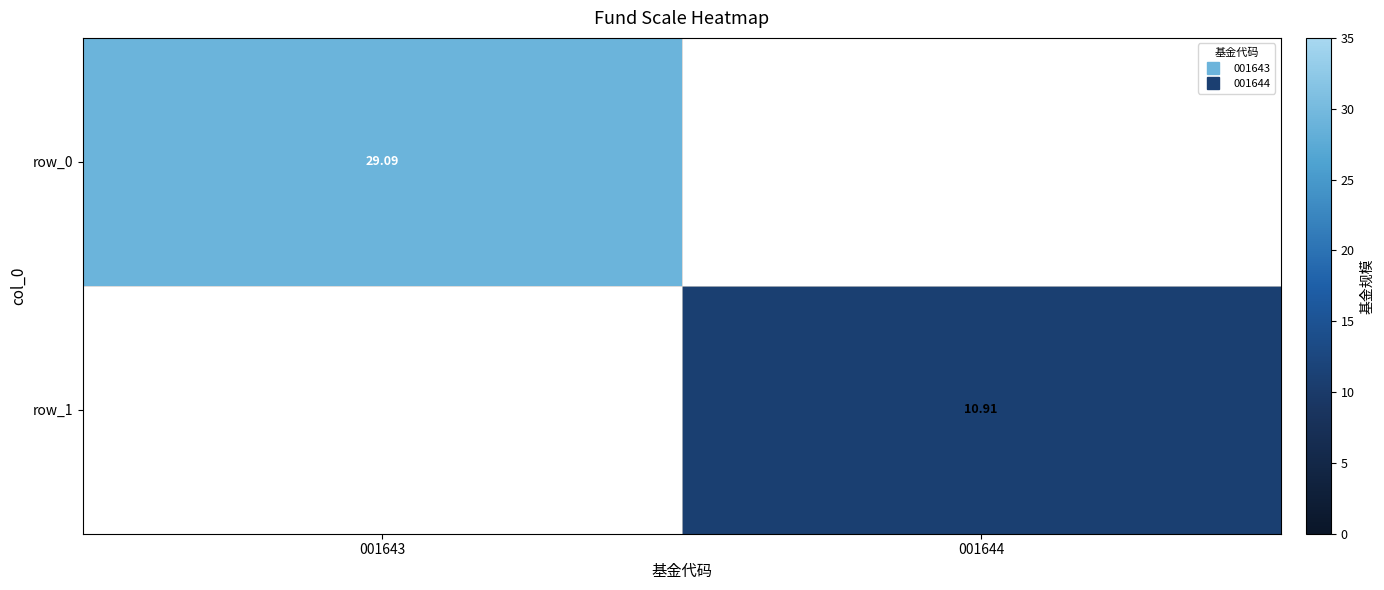

Rank the categories by row_1 value from highest to lowest.

001644, 001643